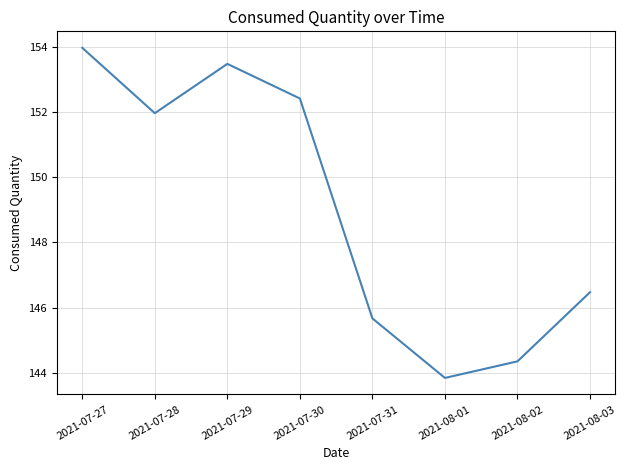

What position from the left is 2021-07-27?

1